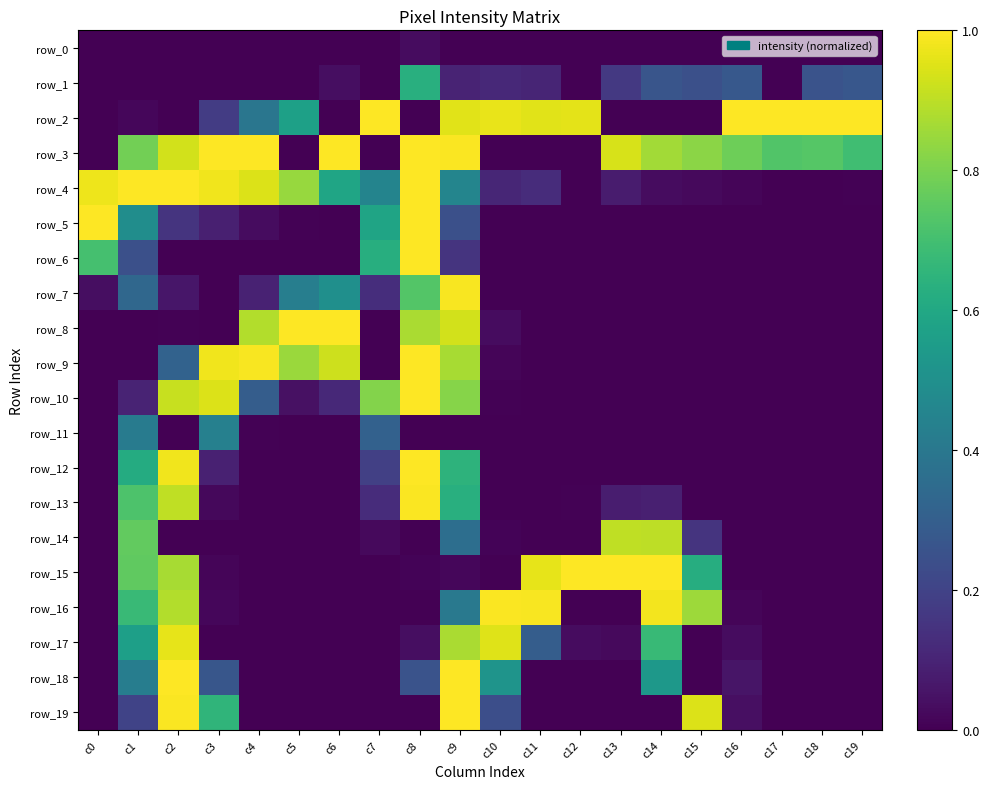

Reading left to right, transcribe all the data shown in this chart.

row_0: 0.0	0.0	0.0	0.0	0.0	0.0	0.0	0.0	0.0	0.0	0.0	0.0	0.0	0.0	0.0	0.0	0.0	0.0	0.0	0.0
row_1: 0.0	0.0	0.0	0.0	0.0	0.0	0.0	0.0	0.6	0.1	0.1	0.1	0.0	0.2	0.3	0.2	0.3	0.0	0.3	0.3
row_2: 0.0	0.0	0.0	0.2	0.4	0.6	0.0	1.0	0.0	1.0	1.0	1.0	1.0	0.0	0.0	0.0	1.0	1.0	1.0	1.0
row_3: 0.0	0.8	0.9	1.0	1.0	0.0	1.0	0.0	1.0	1.0	0.0	0.0	0.0	0.9	0.9	0.8	0.8	0.7	0.7	0.7
row_4: 1.0	1.0	1.0	1.0	0.9	0.8	0.6	0.5	1.0	0.5	0.1	0.1	0.0	0.1	0.0	0.0	0.0	0.0	0.0	0.0
row_5: 1.0	0.5	0.1	0.1	0.0	0.0	0.0	0.6	1.0	0.2	0.0	0.0	0.0	0.0	0.0	0.0	0.0	0.0	0.0	0.0
row_6: 0.7	0.2	0.0	0.0	0.0	0.0	0.0	0.6	1.0	0.1	0.0	0.0	0.0	0.0	0.0	0.0	0.0	0.0	0.0	0.0
row_7: 0.0	0.3	0.1	0.0	0.1	0.4	0.5	0.1	0.7	1.0	0.0	0.0	0.0	0.0	0.0	0.0	0.0	0.0	0.0	0.0
row_8: 0.0	0.0	0.0	0.0	0.9	1.0	1.0	0.0	0.9	0.9	0.0	0.0	0.0	0.0	0.0	0.0	0.0	0.0	0.0	0.0
row_9: 0.0	0.0	0.3	1.0	1.0	0.9	0.9	0.0	1.0	0.9	0.0	0.0	0.0	0.0	0.0	0.0	0.0	0.0	0.0	0.0
row_10: 0.0	0.1	0.9	0.9	0.3	0.0	0.1	0.8	1.0	0.8	0.0	0.0	0.0	0.0	0.0	0.0	0.0	0.0	0.0	0.0
row_11: 0.0	0.4	0.0	0.4	0.0	0.0	0.0	0.3	0.0	0.0	0.0	0.0	0.0	0.0	0.0	0.0	0.0	0.0	0.0	0.0
row_12: 0.0	0.6	1.0	0.1	0.0	0.0	0.0	0.2	1.0	0.6	0.0	0.0	0.0	0.0	0.0	0.0	0.0	0.0	0.0	0.0
row_13: 0.0	0.7	0.9	0.0	0.0	0.0	0.0	0.1	1.0	0.6	0.0	0.0	0.0	0.1	0.1	0.0	0.0	0.0	0.0	0.0
row_14: 0.0	0.8	0.0	0.0	0.0	0.0	0.0	0.0	0.0	0.4	0.0	0.0	0.0	0.9	0.9	0.1	0.0	0.0	0.0	0.0
row_15: 0.0	0.8	0.9	0.0	0.0	0.0	0.0	0.0	0.0	0.0	0.0	1.0	1.0	1.0	1.0	0.6	0.0	0.0	0.0	0.0
row_16: 0.0	0.7	0.9	0.0	0.0	0.0	0.0	0.0	0.0	0.4	1.0	1.0	0.0	0.0	1.0	0.9	0.0	0.0	0.0	0.0
row_17: 0.0	0.6	1.0	0.0	0.0	0.0	0.0	0.0	0.0	0.9	1.0	0.3	0.0	0.0	0.7	0.0	0.0	0.0	0.0	0.0
row_18: 0.0	0.4	1.0	0.3	0.0	0.0	0.0	0.0	0.3	1.0	0.5	0.0	0.0	0.0	0.5	0.0	0.1	0.0	0.0	0.0
row_19: 0.0	0.2	1.0	0.7	0.0	0.0	0.0	0.0	0.0	1.0	0.2	0.0	0.0	0.0	0.0	0.9	0.0	0.0	0.0	0.0